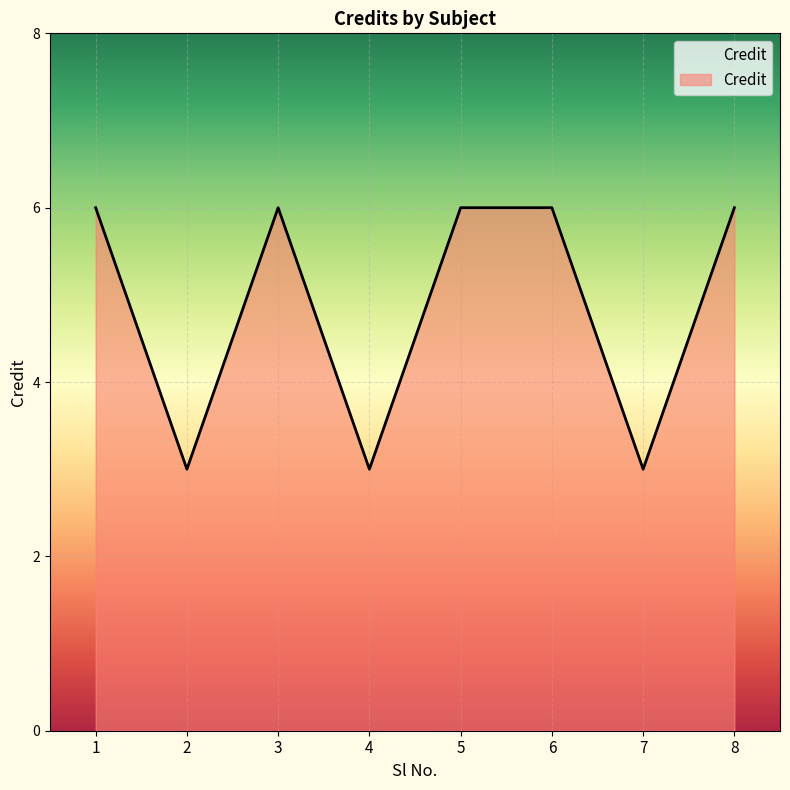

True or false: the data has more than 0 interior local peaks.

True